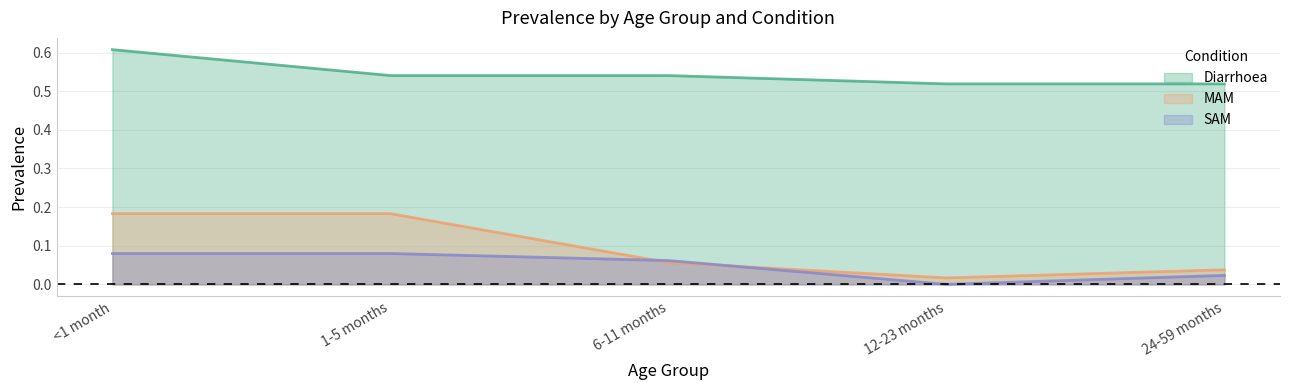

True or false: Diarrhoea has more than 0 points higher than both neighbors.

False